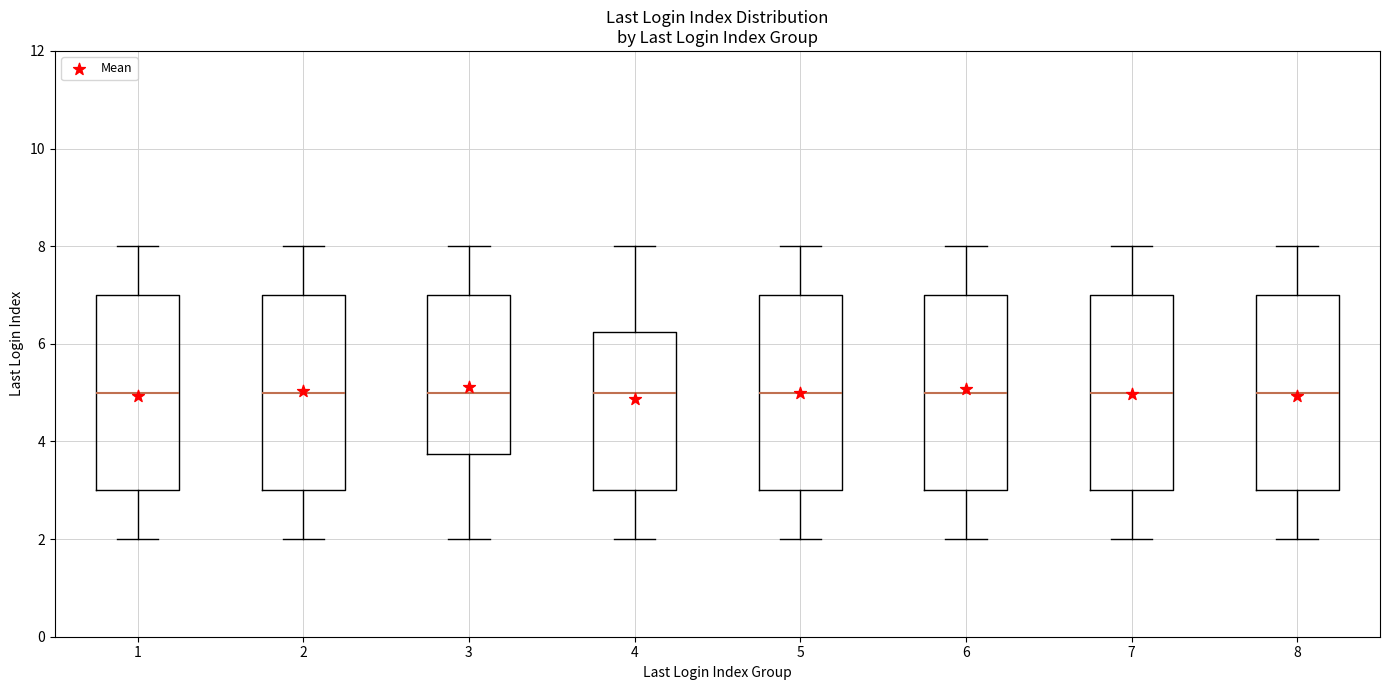

Where does the median line of the box at x = 3 sit on the y-axis? The values are not printed on the chart, so give them approximately, as read against the axis.

5.0